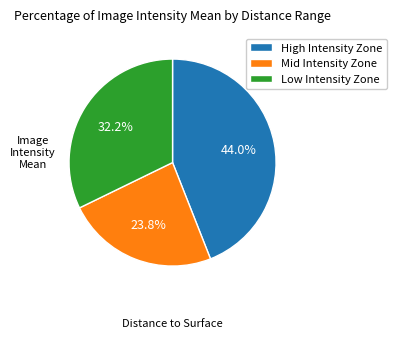

Rank the categories by value from lowest to highest.

Mid Intensity Zone, Low Intensity Zone, High Intensity Zone